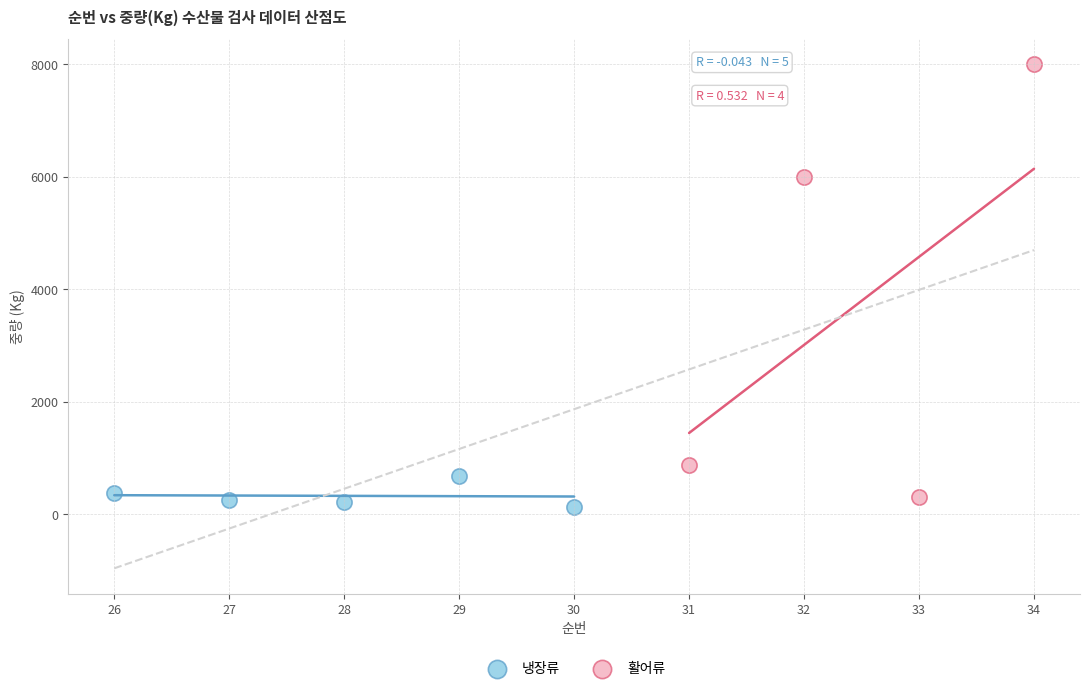

Which series contains the highest Y value?

활어류